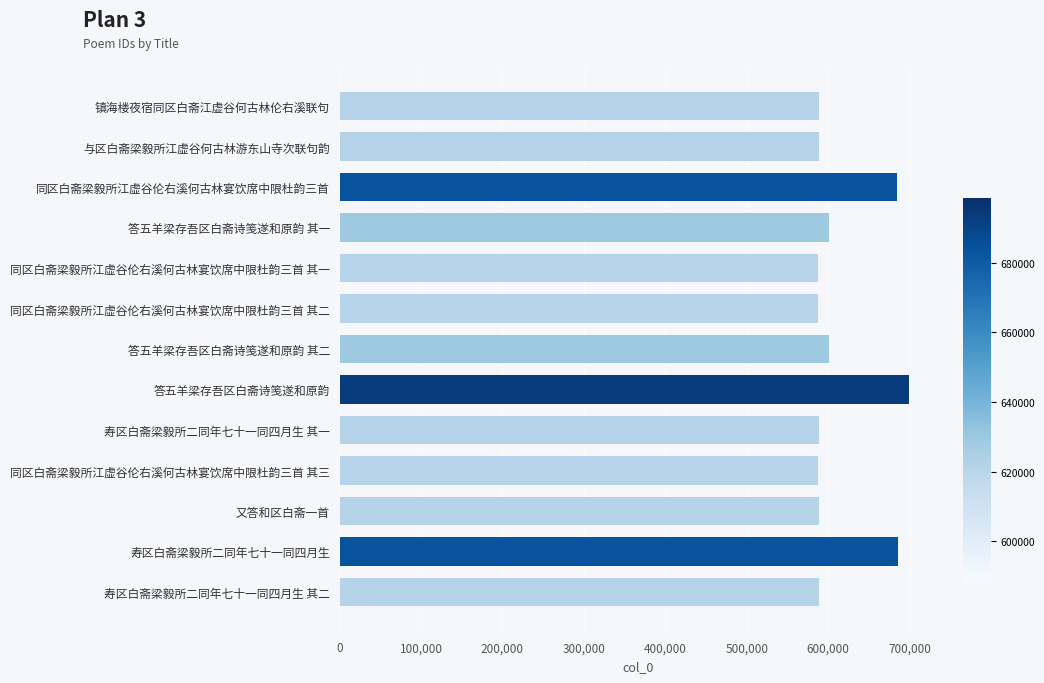

What is the label of the 3rd bar from the bottom?

又答和区白斋一首